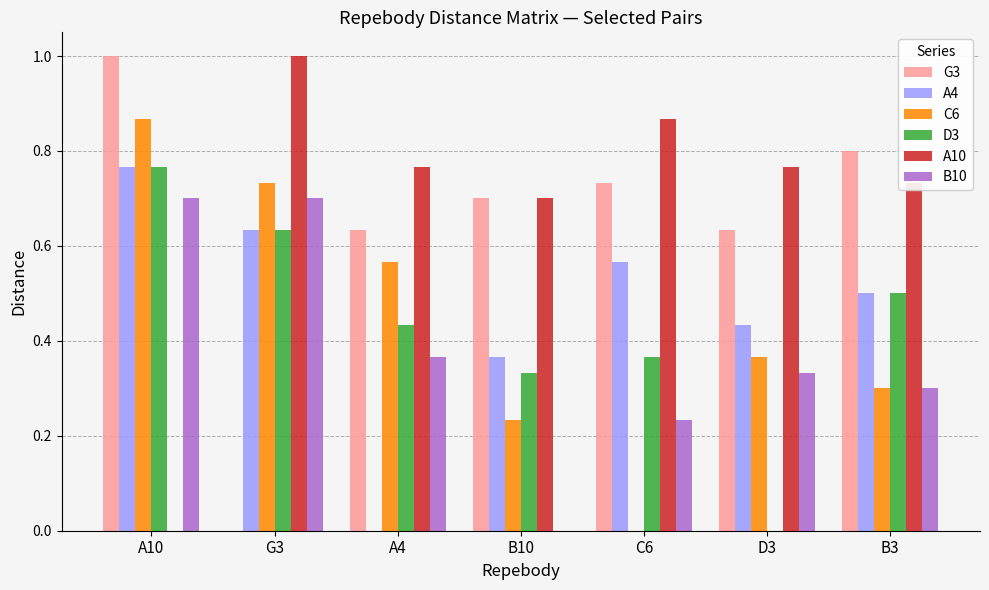

What is the maximum value shown in the chart?

1.0